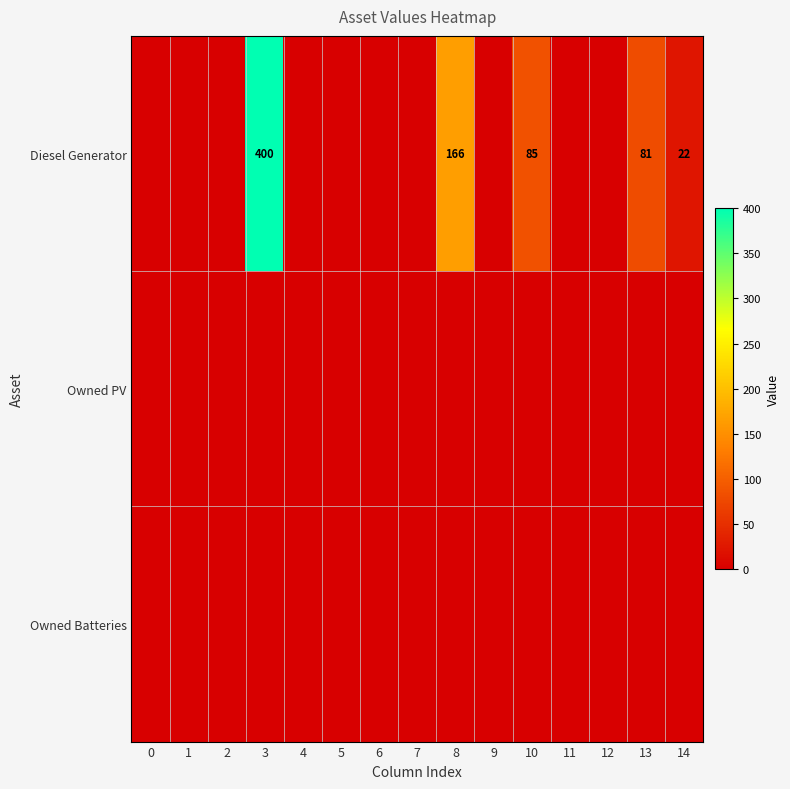

Read the Diesel Generator value at 10, to the nearest 5.

85